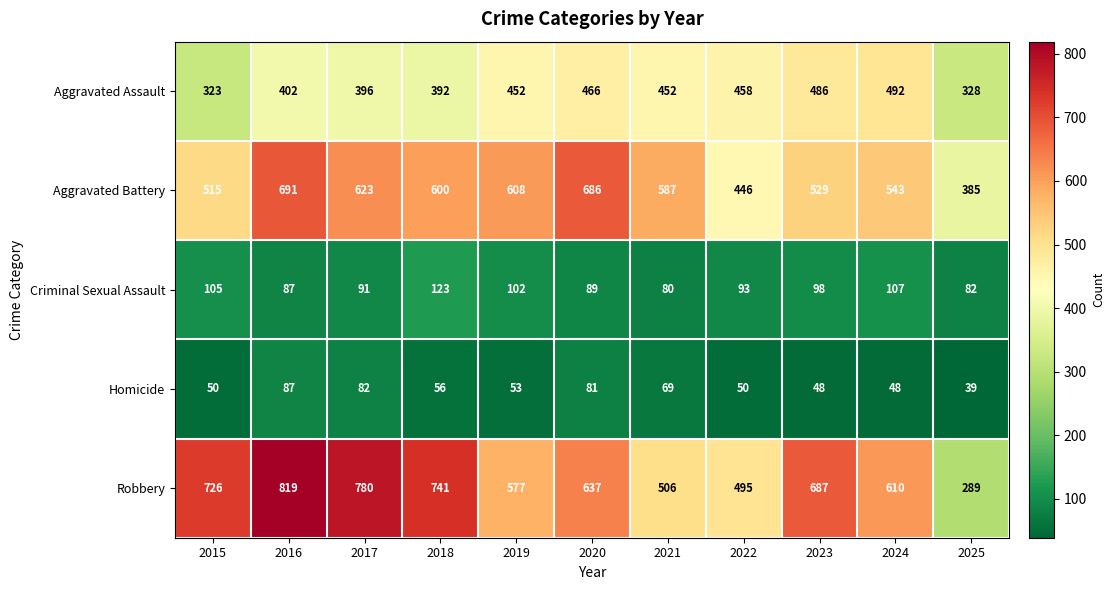

Which label corresponds to the smallest value in the chart?

2025